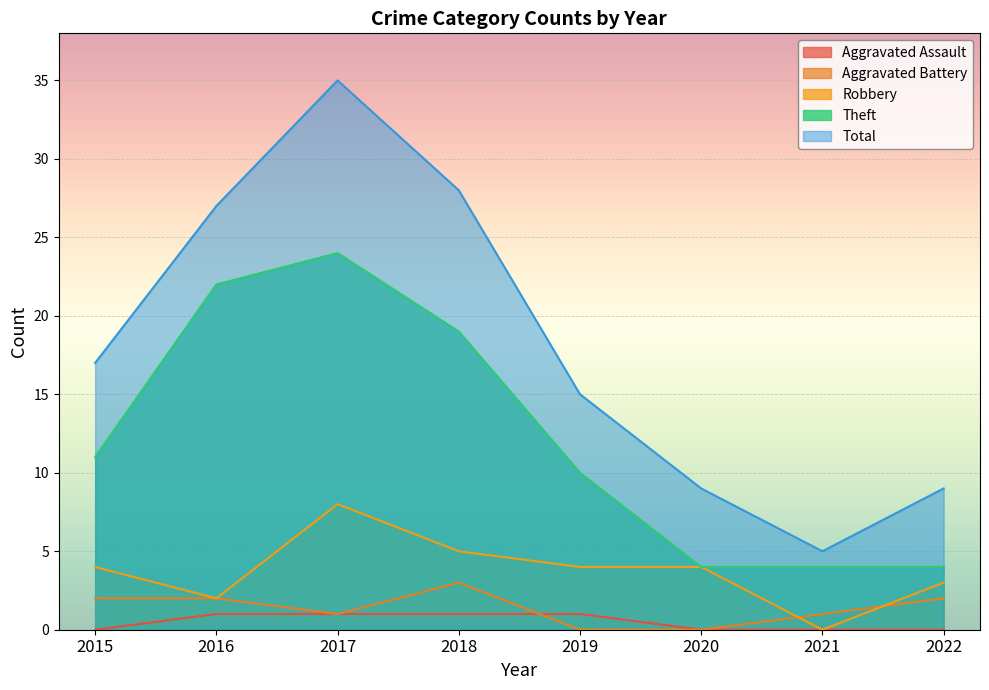

How many interior local peaks does the Robbery series have?

1